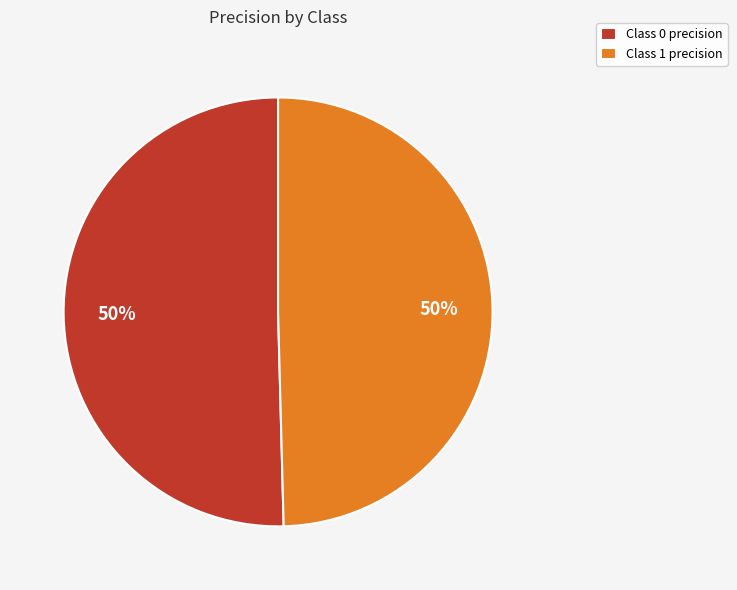

Do Class 0 precision and Class 1 precision together represent more than half of the pie?

Yes